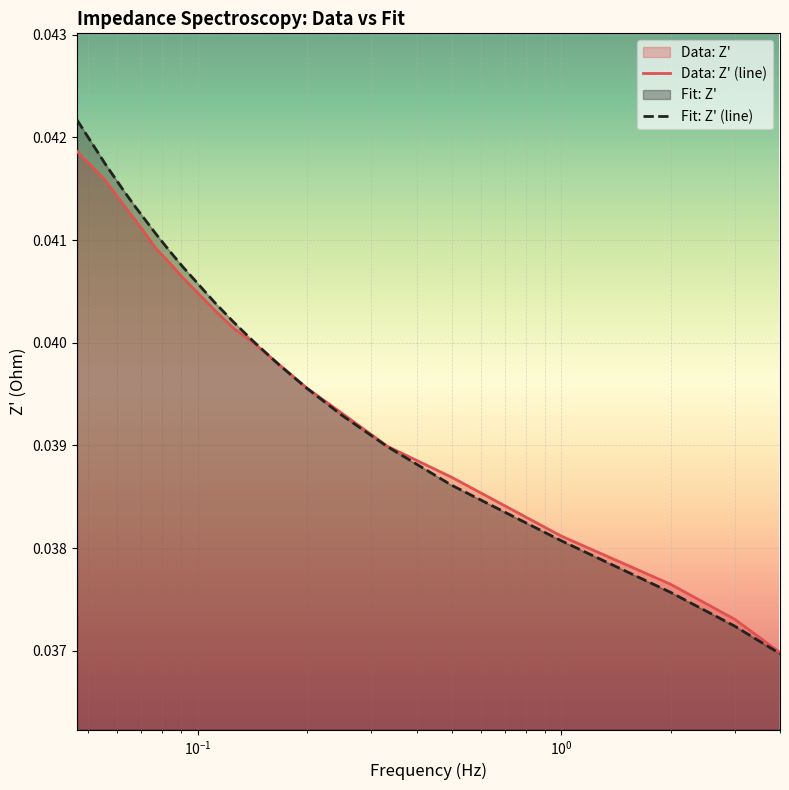

Is the value of Fit: Z' at 0.0675208866596222 greater than the value of Data: Z' at 0.0558793544769287?

No